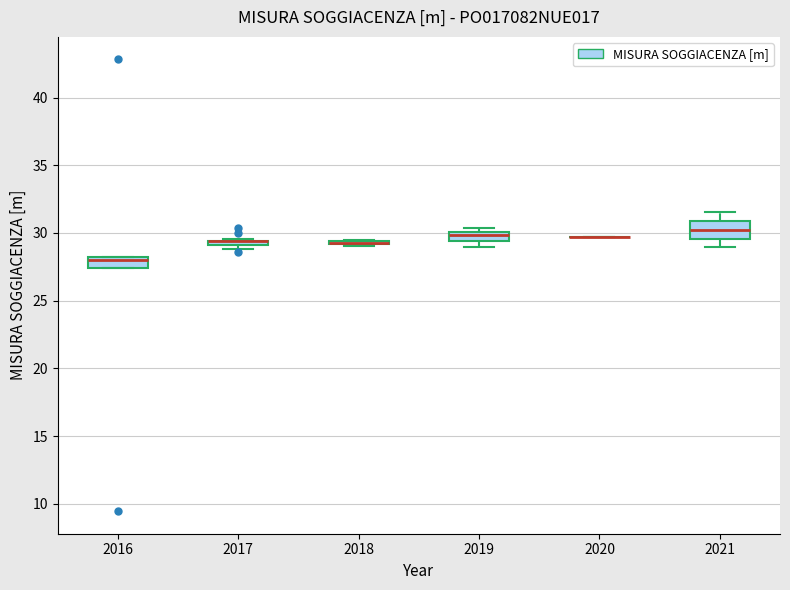

Which box is the tallest, from its lower edge to its upper edge?

2021